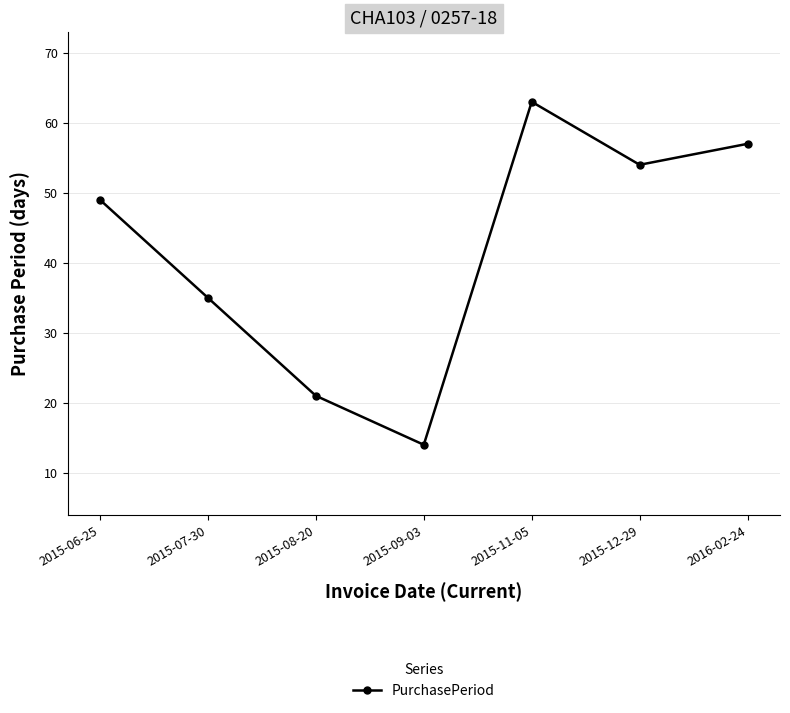

What is the minimum value shown in the chart?

14